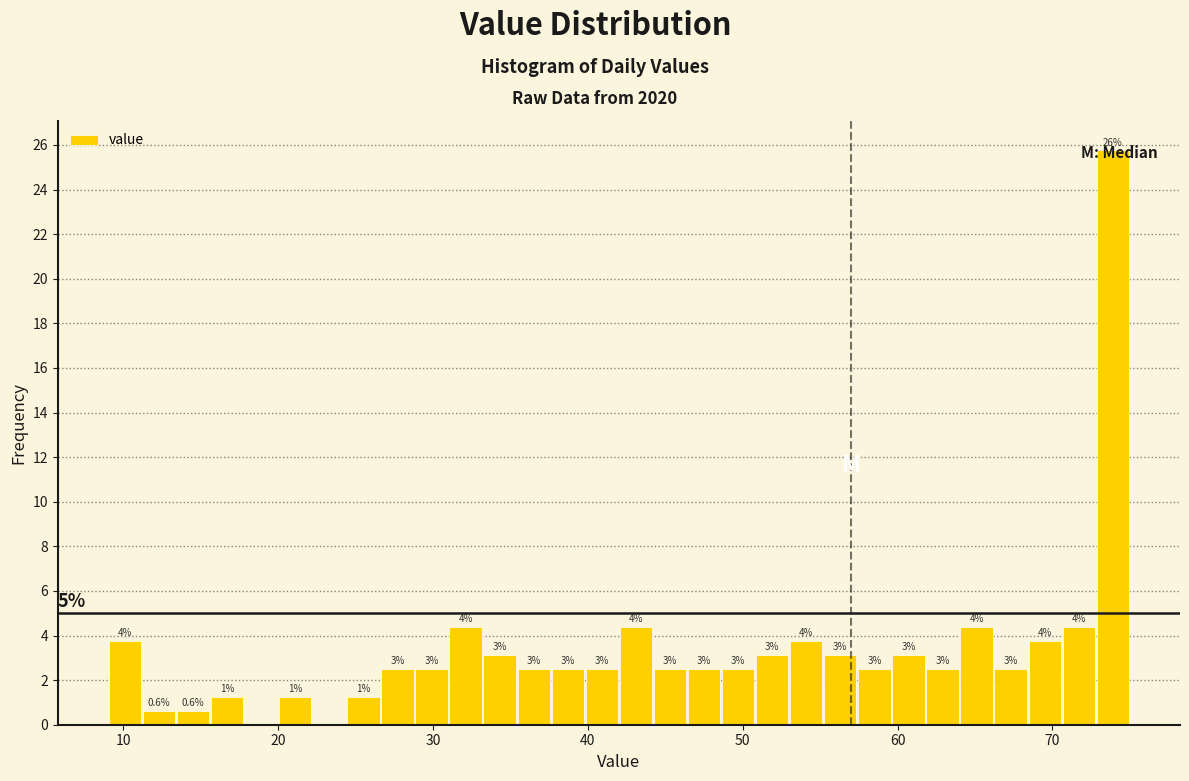

Read against the x-axis, roughly where is the centre of the tallest bar?

74